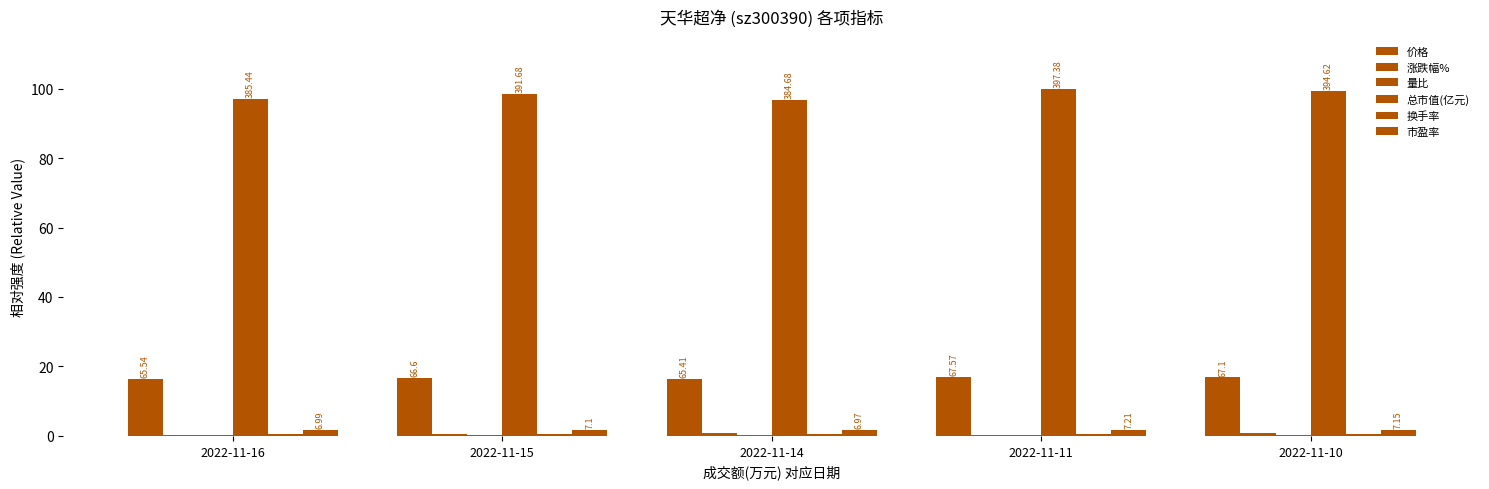

Does the chart contain stacked bars?

No